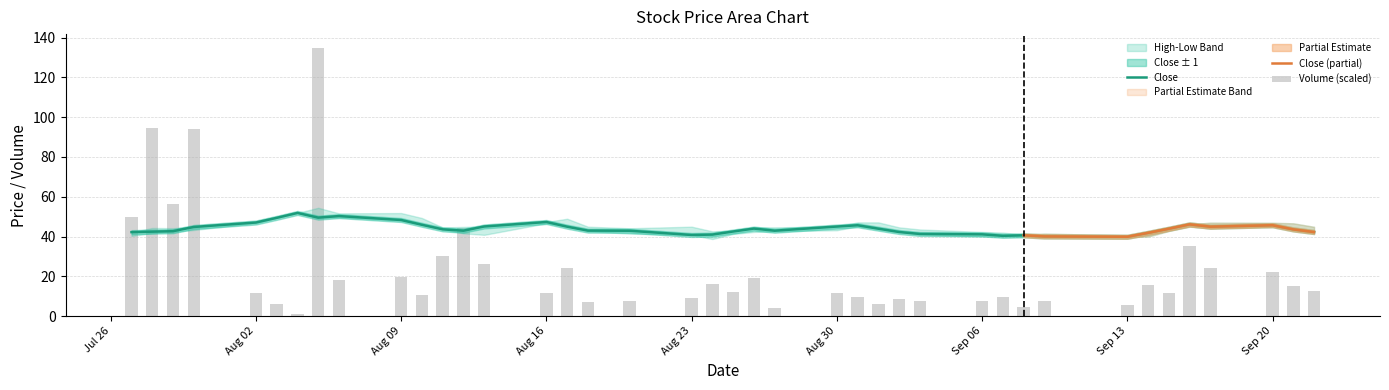

What is the value of the Close bar at the 12th from the left?

43.6